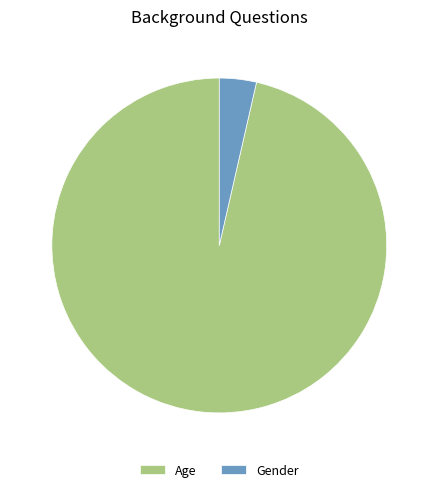

How many slices are in this pie chart?

2